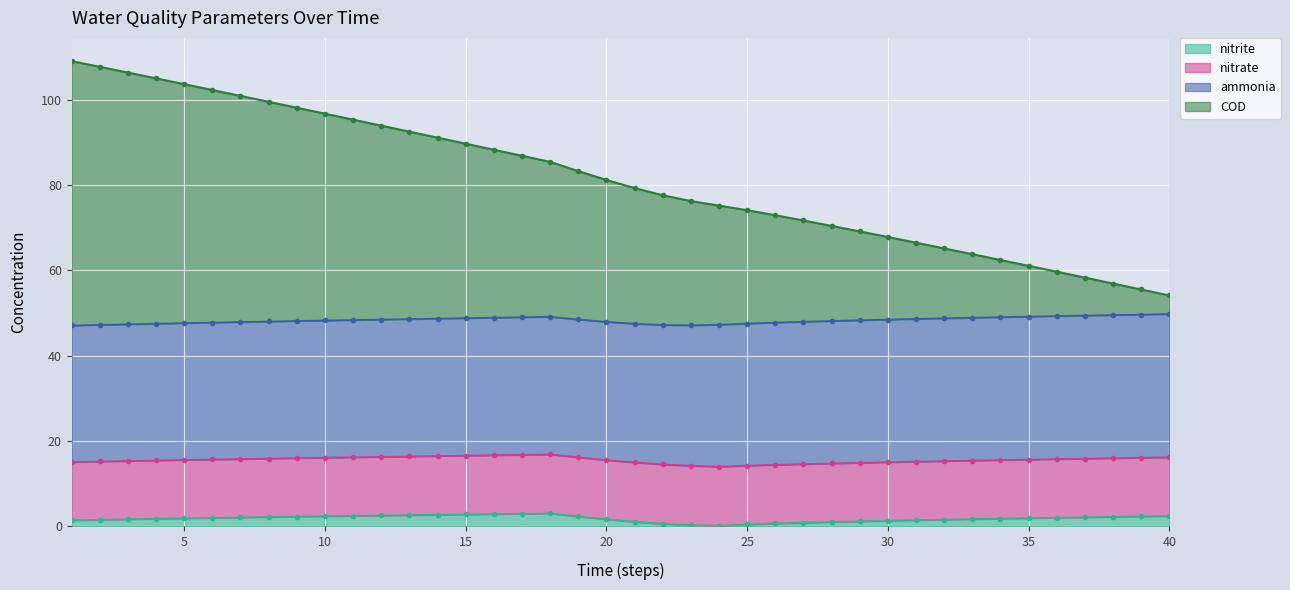

What is the highest value of the COD series?

109.1